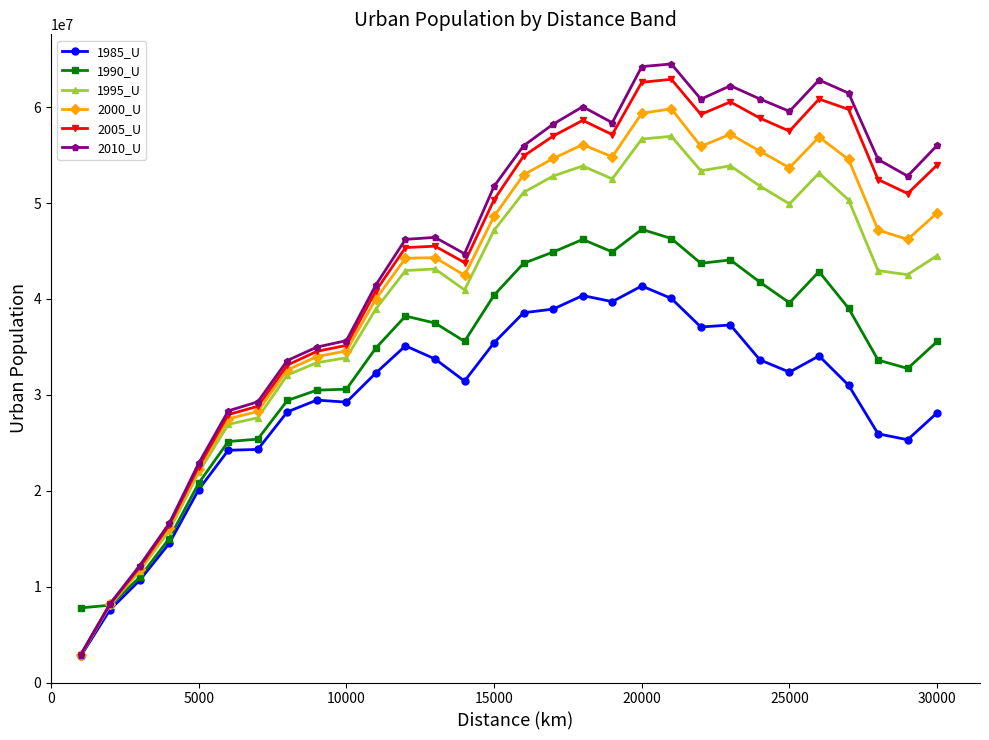

At how many categories does at least one series exceed 17793839?

26